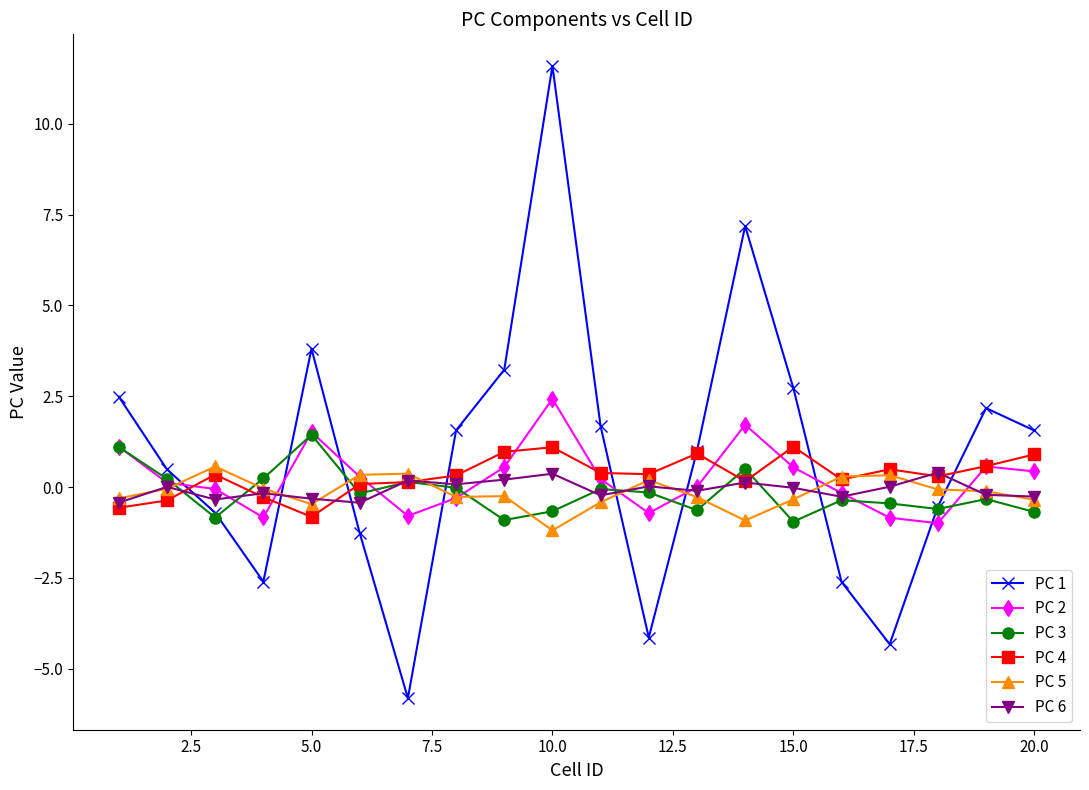

Which series has the largest range (max minus min)?

PC 1